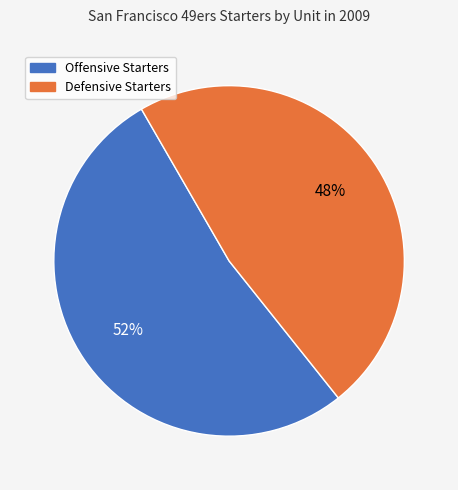

What is the ratio of the value at Offensive Starters to the value at Defensive Starters?

1.1